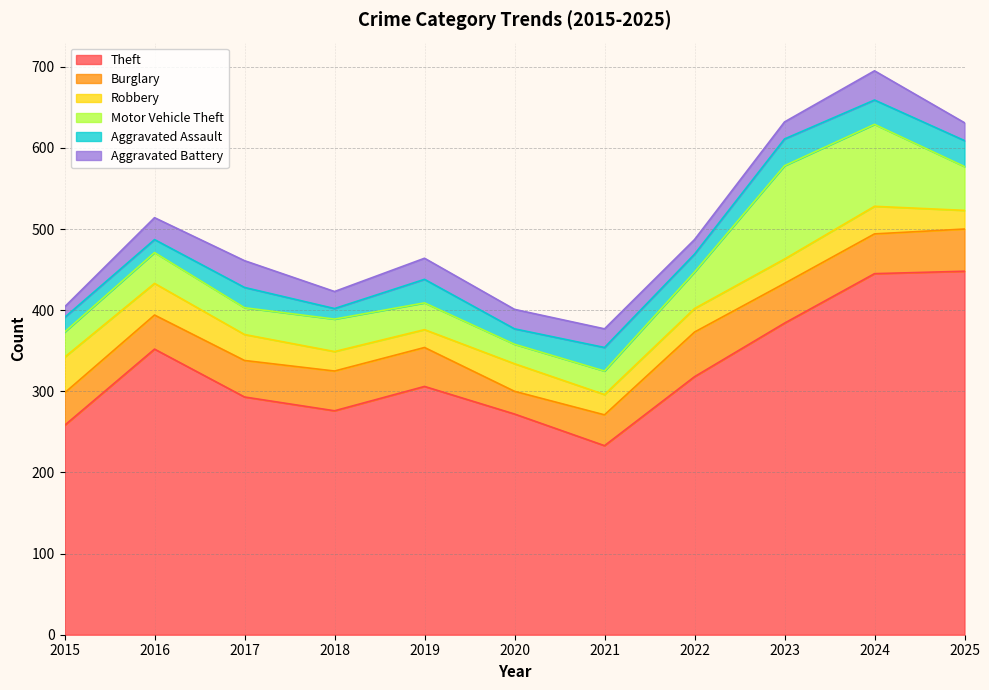

What is the value of the Burglary point at the 3rd from the left?

45